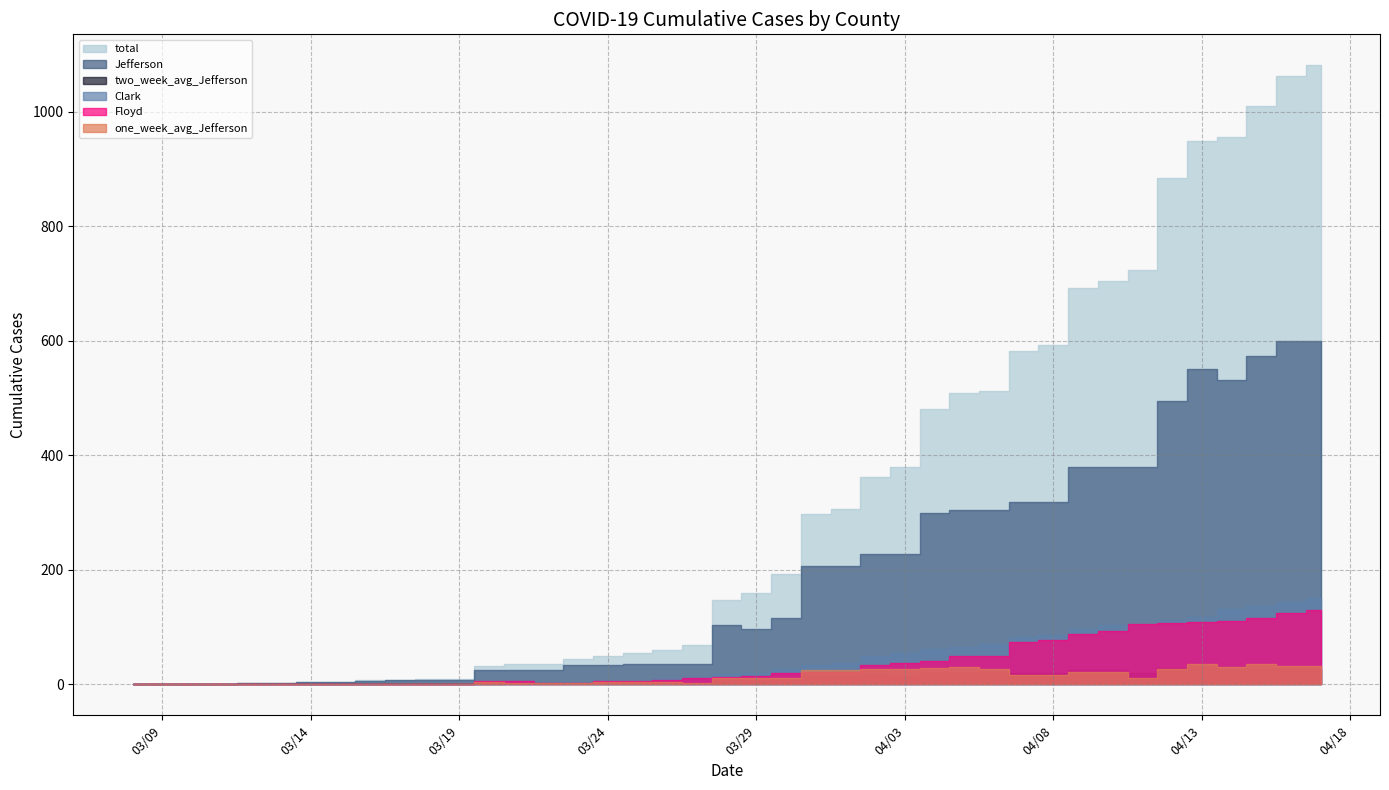

Reading left to right, what are all the values shown in this chart?

Jefferson: 0.0	1.0	1.0	2.0	2.0	4.0	4.0	6.0	7.0	8.0	8.0	25.0	25.0	25.0	33.0	33.0	35.0	35.0	35.0	103.0	97.0	116.0	206.0	206.0	228.0	228.0	299.0	304.0	304.0	319.0	319.0	380.0	380.0	380.0	495.0	550.0	531.0	573.0	600.0	599.0
one_week_avg_Jefferson: 0.0	0.1	0.1	0.3	0.3	0.6	0.6	0.7	0.9	1.0	0.9	3.3	1.8	1.8	2.3	3.7	3.9	3.9	2.4	11.1	10.3	11.9	24.7	24.4	27.6	27.6	28.0	29.6	26.9	16.1	16.1	21.7	21.7	11.6	27.3	35.1	30.3	36.3	31.4	31.3
two_week_avg_Jefferson: 0.0	0.1	0.1	0.1	0.1	0.3	0.3	0.4	0.5	0.6	0.6	1.8	1.8	1.8	2.3	2.3	2.4	2.4	2.4	7.1	6.6	7.9	14.2	14.1	15.7	14.5	19.6	19.9	19.4	20.4	20.3	24.6	24.6	19.8	28.4	31.0	23.2	26.2	26.6	26.5
Clark: 0.0	0.0	0.0	0.0	0.0	0.0	0.0	0.0	0.0	1.0	1.0	1.0	4.0	4.0	4.0	5.0	6.0	10.0	12.0	18.0	20.0	27.0	33.0	38.0	49.0	55.0	61.0	66.0	71.0	82.0	86.0	96.0	104.0	106.0	112.0	117.0	132.0	137.0	143.0	151.0
Floyd: 0.0	0.0	0.0	0.0	0.0	0.0	0.0	1.0	1.0	1.0	1.0	5.0	5.0	3.0	3.0	6.0	6.0	7.0	11.0	13.0	14.0	20.0	21.0	21.0	34.0	37.0	41.0	50.0	50.0	74.0	77.0	88.0	93.0	105.0	107.0	108.0	111.0	116.0	125.0	130.0
total: 0.0	1.0	1.0	2.0	2.0	4.0	4.0	7.0	8.0	10.0	10.0	32.0	36.0	35.0	44.0	49.0	54.0	60.0	69.0	148.0	159.0	193.0	298.0	306.0	362.0	379.0	480.0	508.0	513.0	582.0	593.0	692.0	704.0	724.0	884.0	949.0	956.0	1010.0	1062.0	1081.0